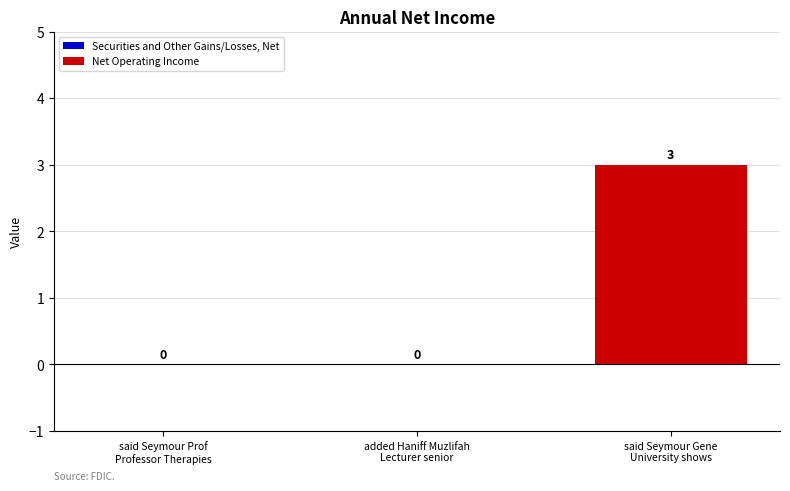

What is the approximate value at said Seymour Gene
University shows?

3